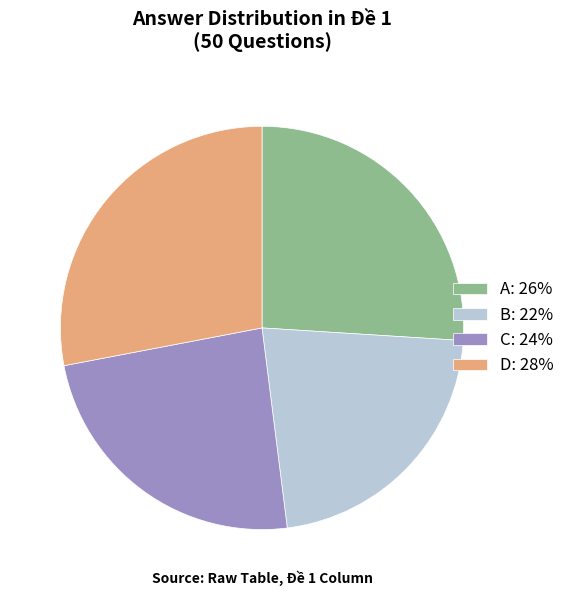

Is the sum of D: 28% and A: 26% greater than half?

Yes